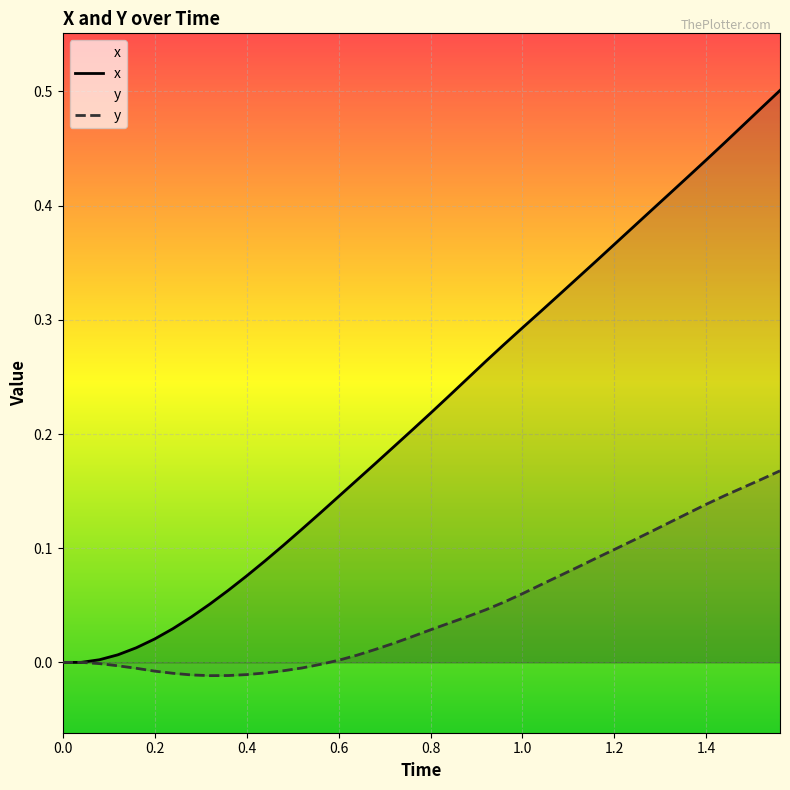

Rank the series by their maximum value, from highest to lowest.

x, y